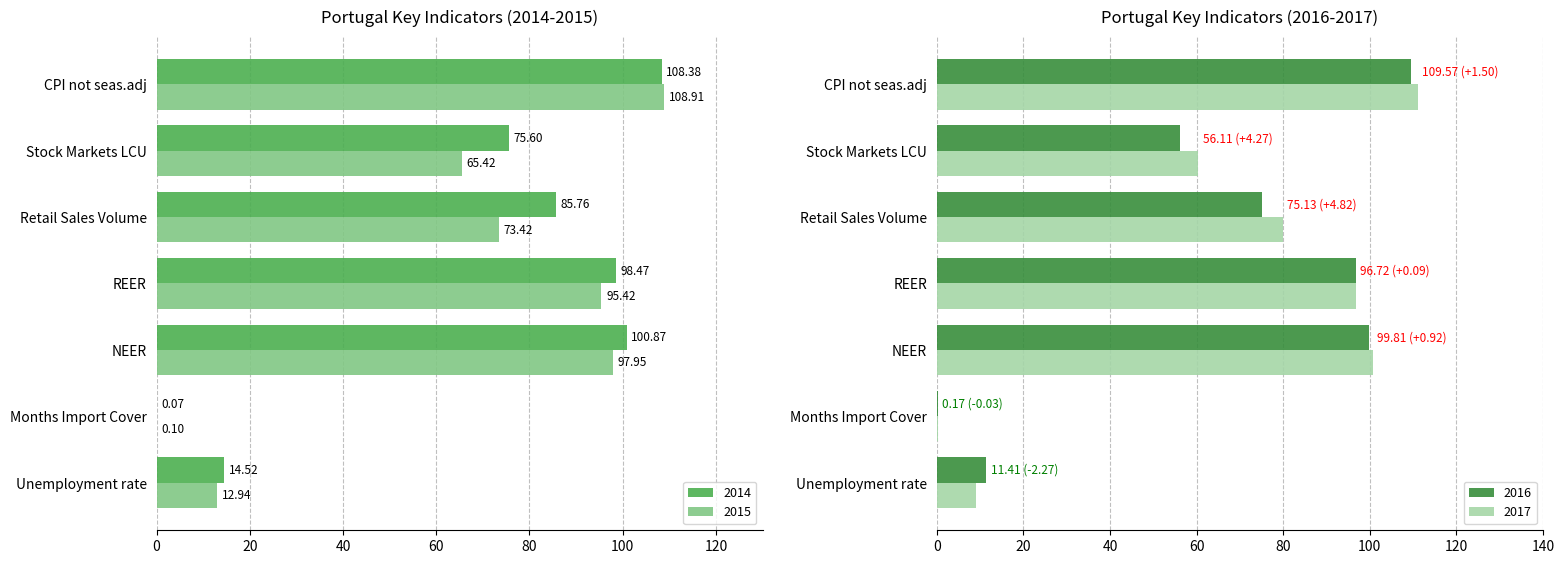

Rank the series at Stock Markets LCU from lowest to highest value.

2016, 2017, 2015, 2014